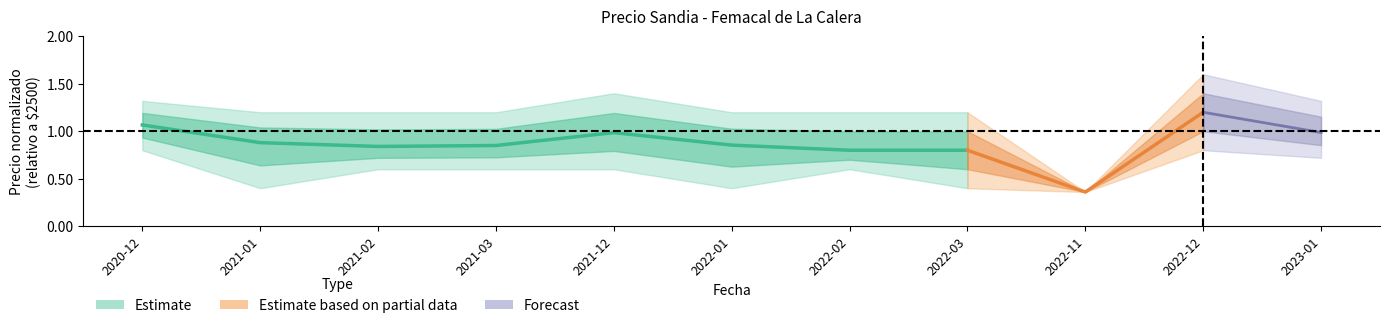

True or false: the data shows 1.5 at 2022-01.

False